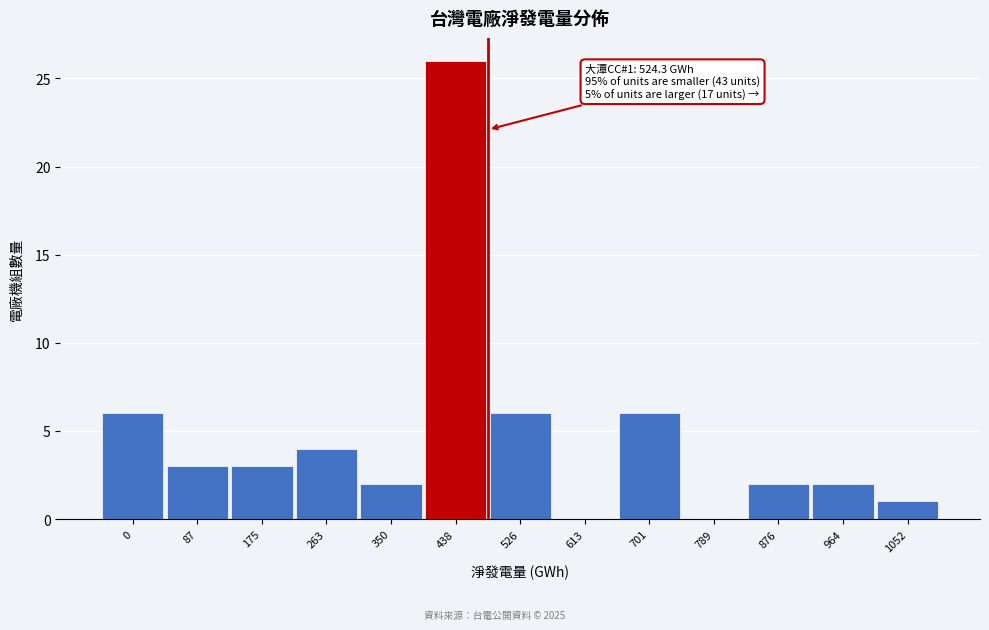

Reading right to left, list all the values displayed in this chart.

1052=1	964=2	876=2	789=0	701=6	613=0	526=6	438=26	350=2	263=4	175=3	87=3	0=6